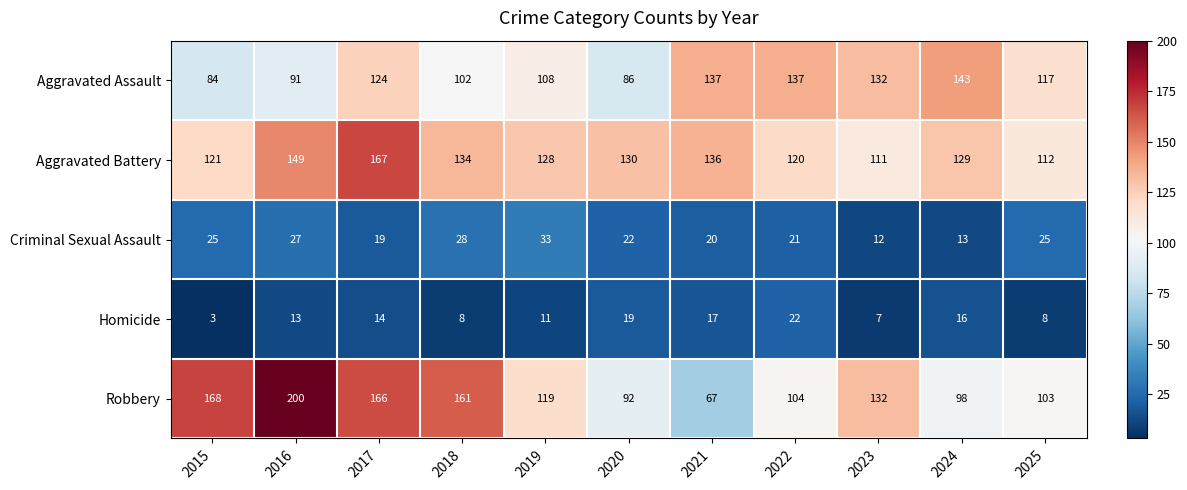

How many series are shown in this chart?

5